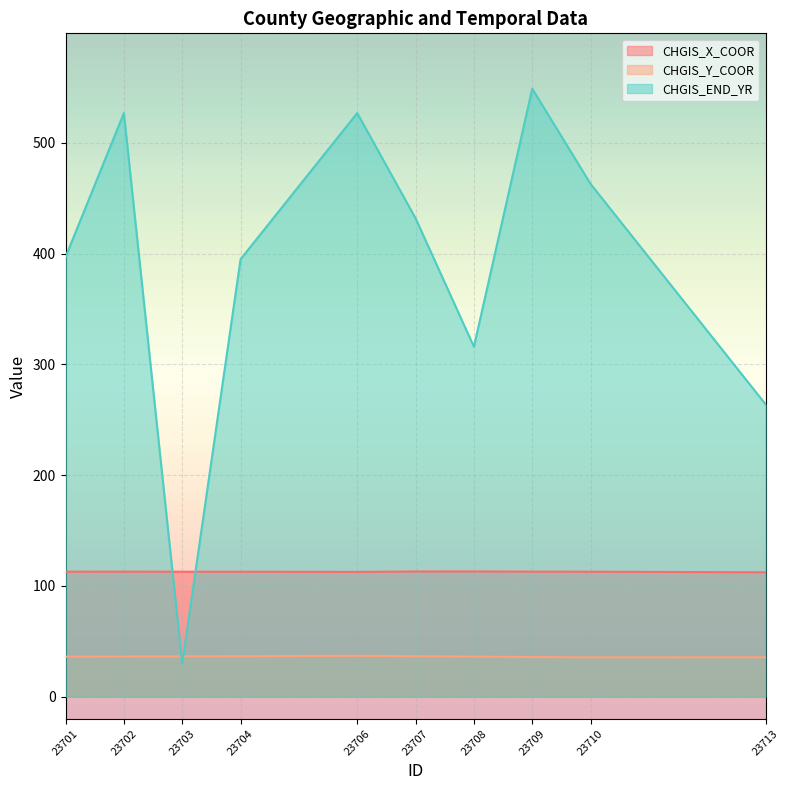

What are all the series names shown in the legend?

CHGIS_X_COOR, CHGIS_Y_COOR, CHGIS_END_YR